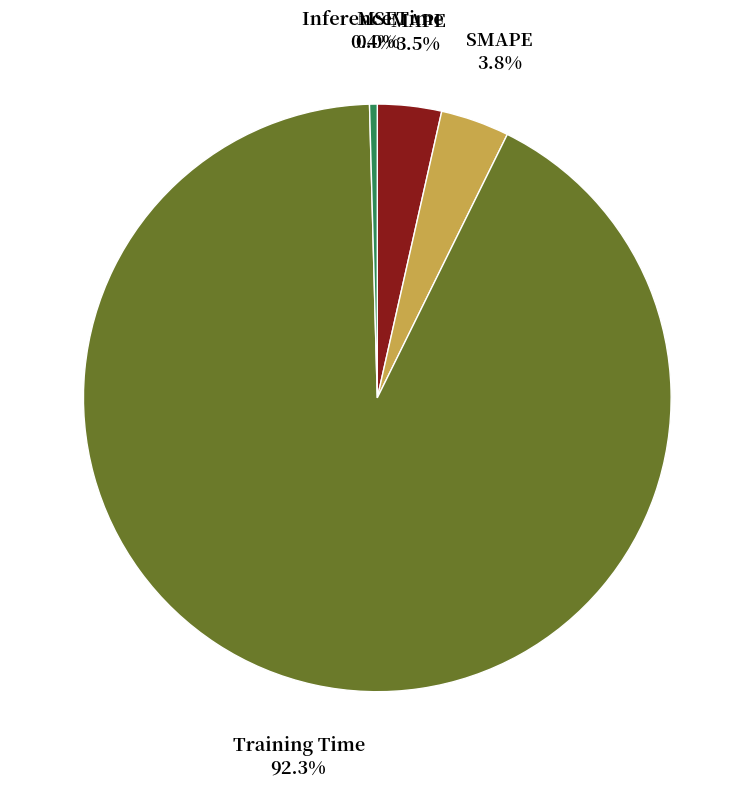

Is there a majority slice in this chart?

Yes